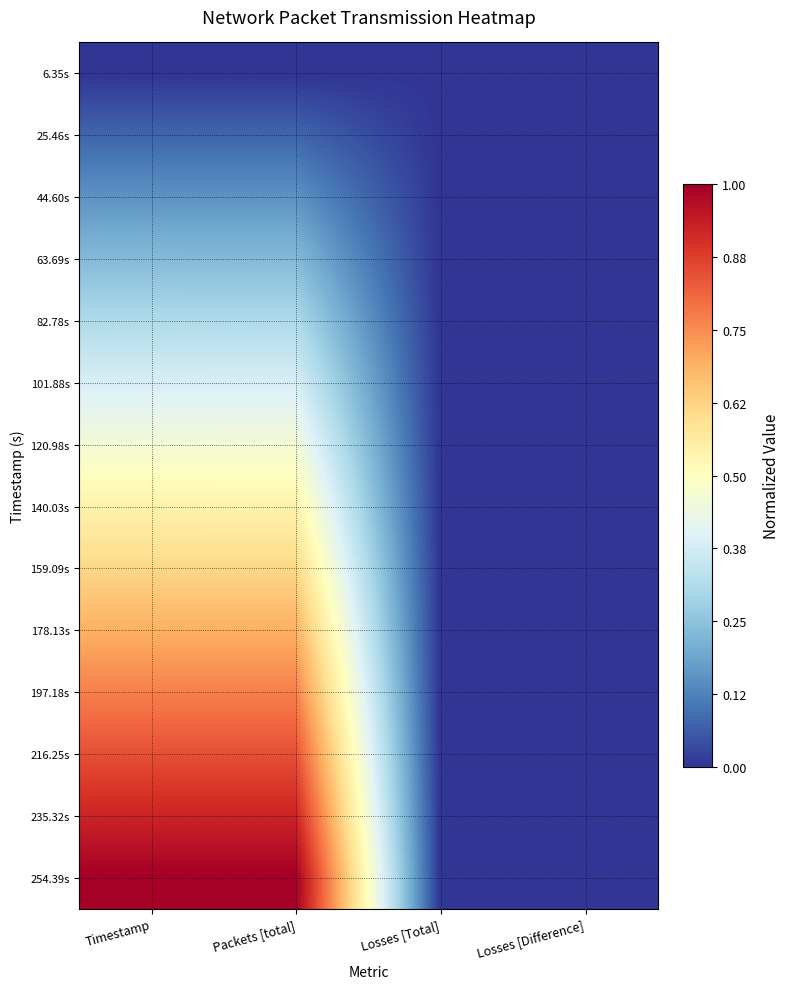

At how many categories does at least one series exceed 0?

2